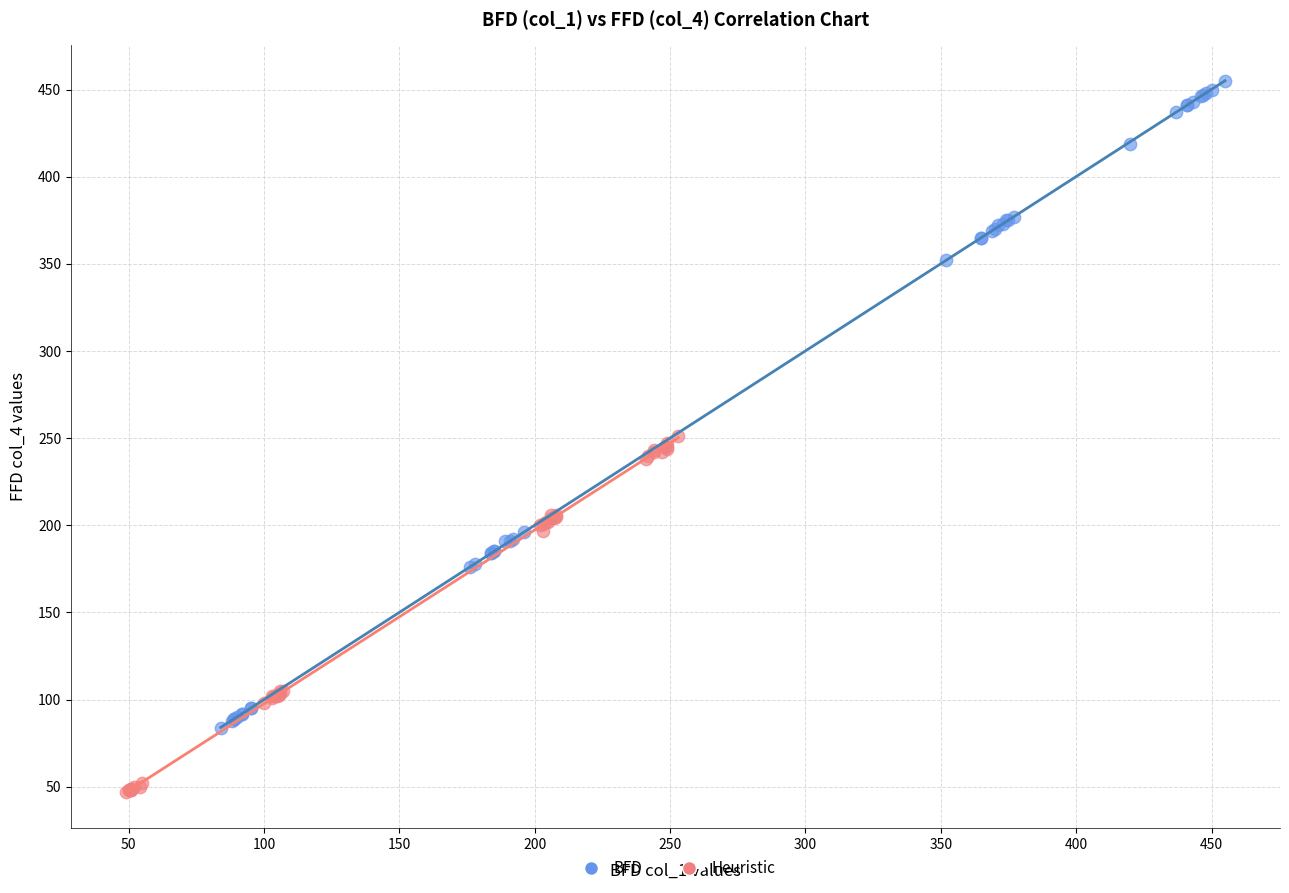

Which series has the largest Y range (max minus min)?

BFD